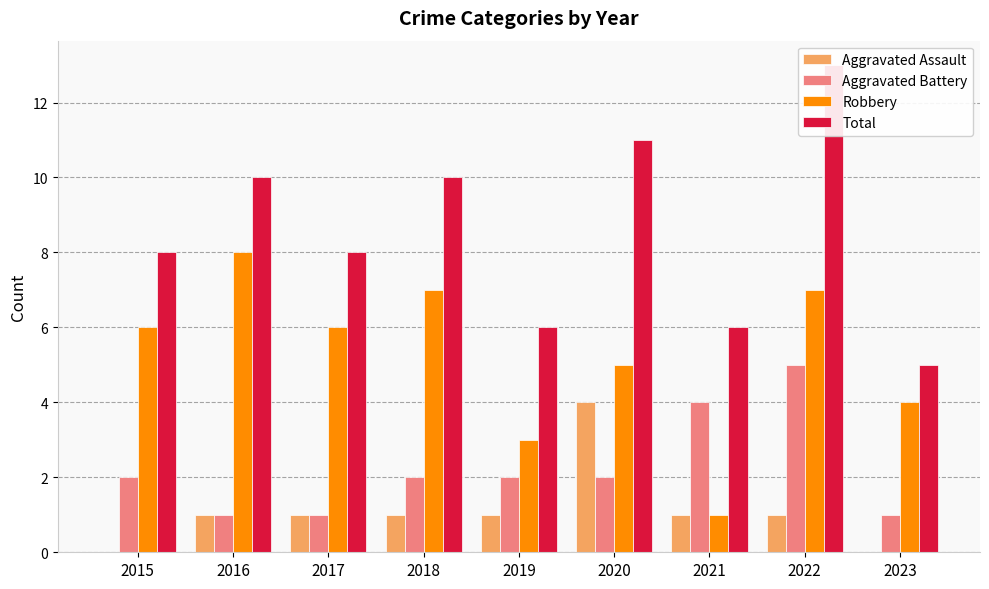

What are all the series names shown in the legend?

Aggravated Assault, Aggravated Battery, Robbery, Total